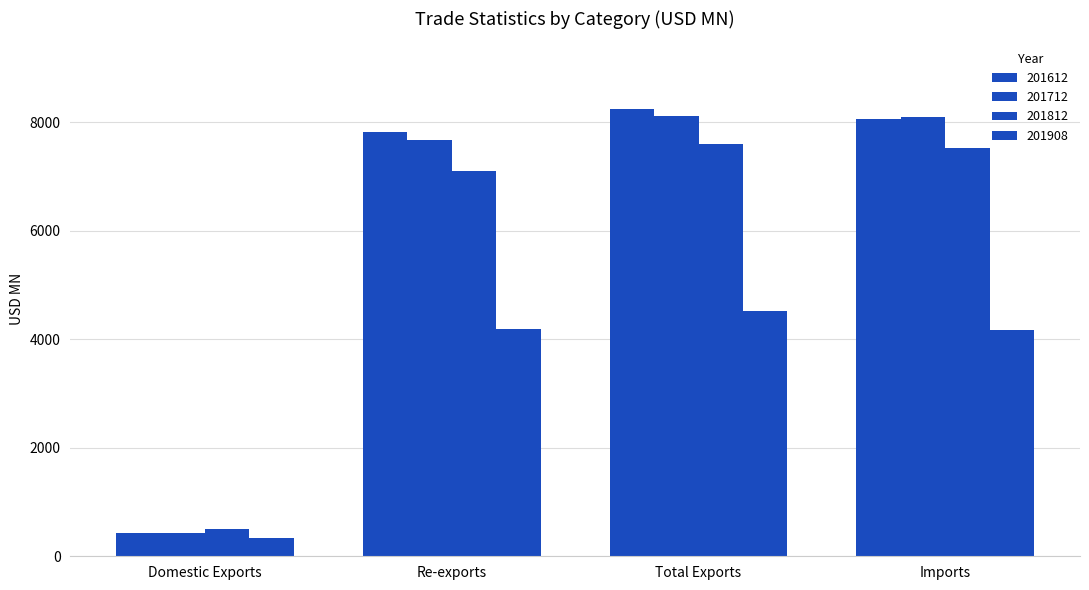

How many bars are there in total?

16